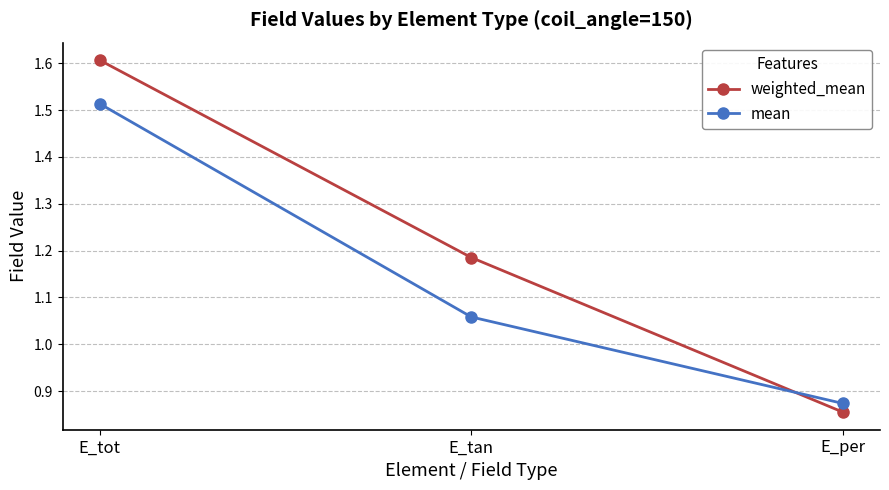

What is the label of the 2nd point from the right?

E_tan